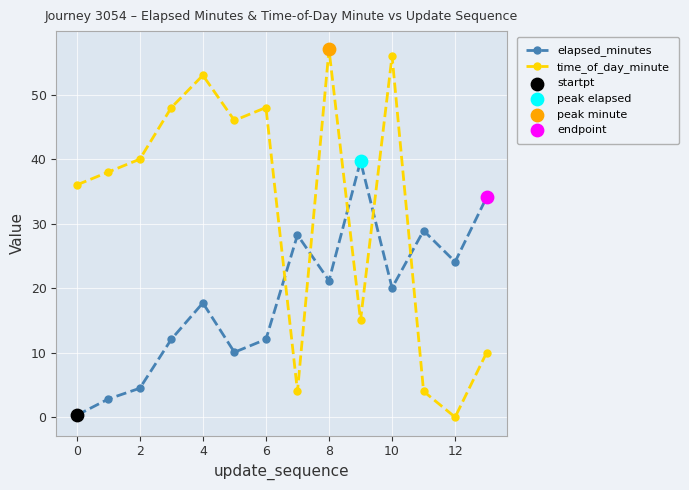

At how many categories does at least one series exceed 41?

6